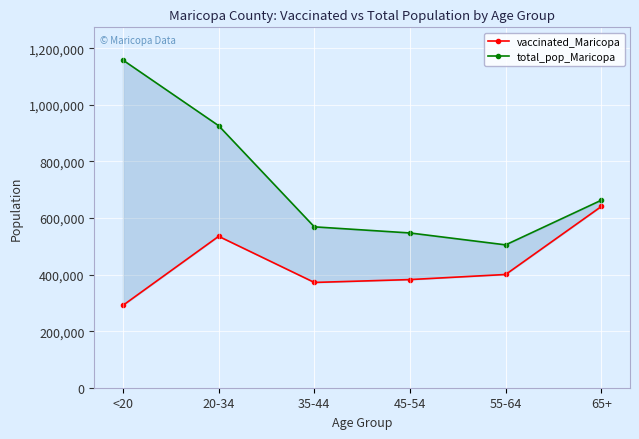

The total_pop_Maricopa series shows 879860 at 35-44. True or false?

False